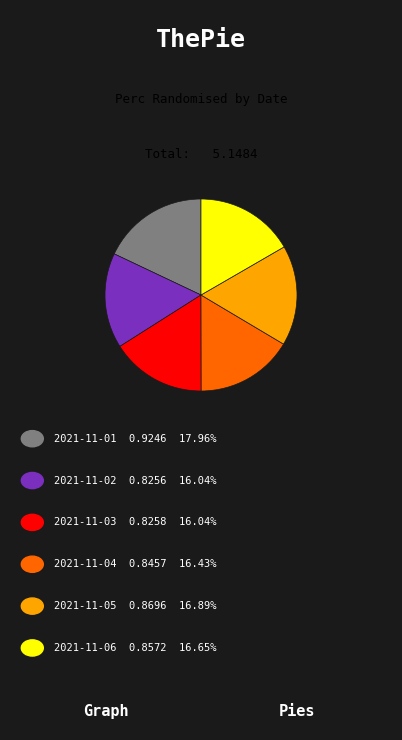

Is there any slice that represents more than half of the pie?

No